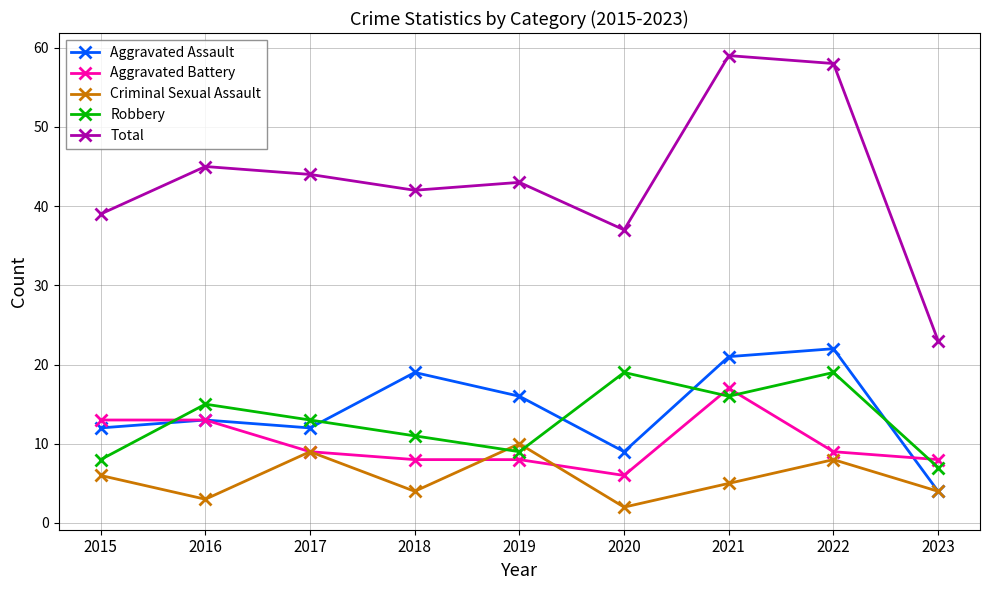

At which category does Robbery reach its first local valley?

2019